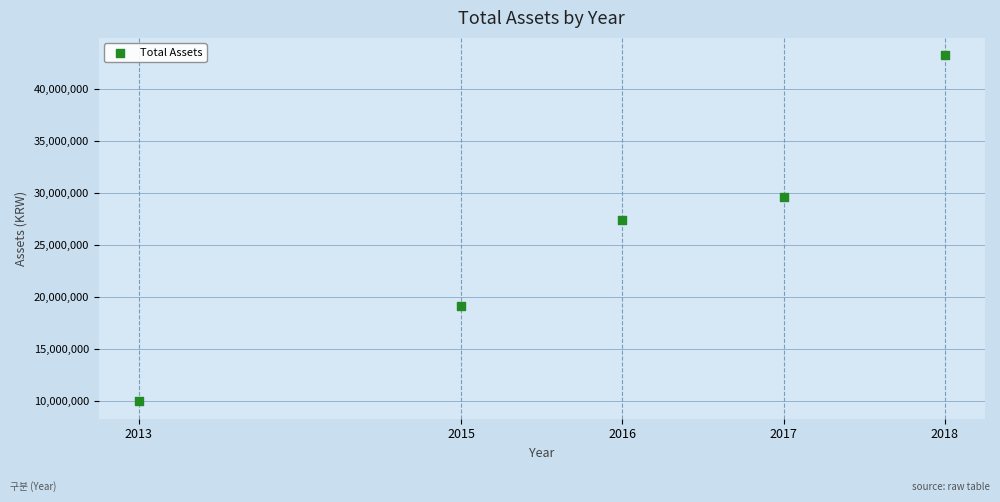

What Y value in the scatter plot is closest to 26633540?

27387164